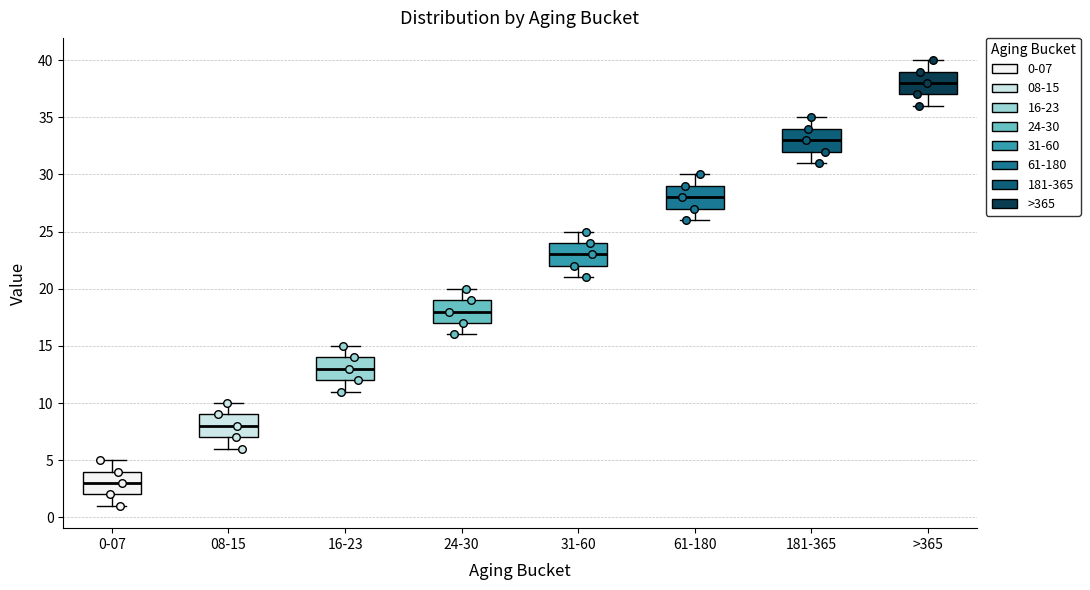

Which box's median line is the lowest?

0-07